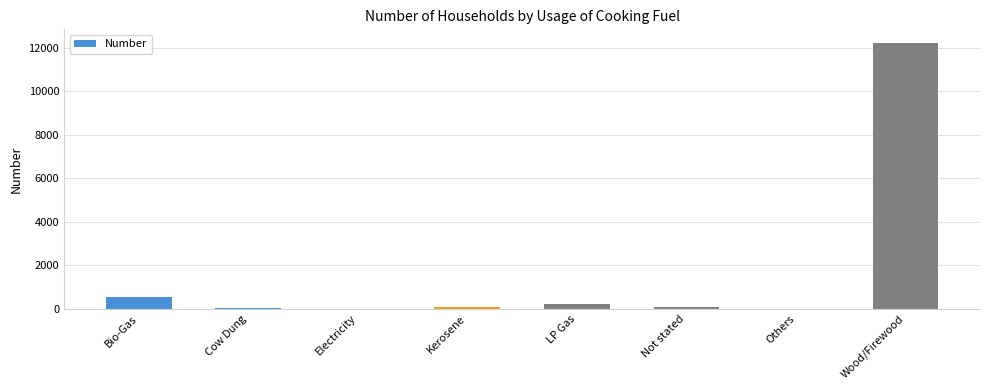

Where is the data nearest to the value 6115?

Bio-Gas